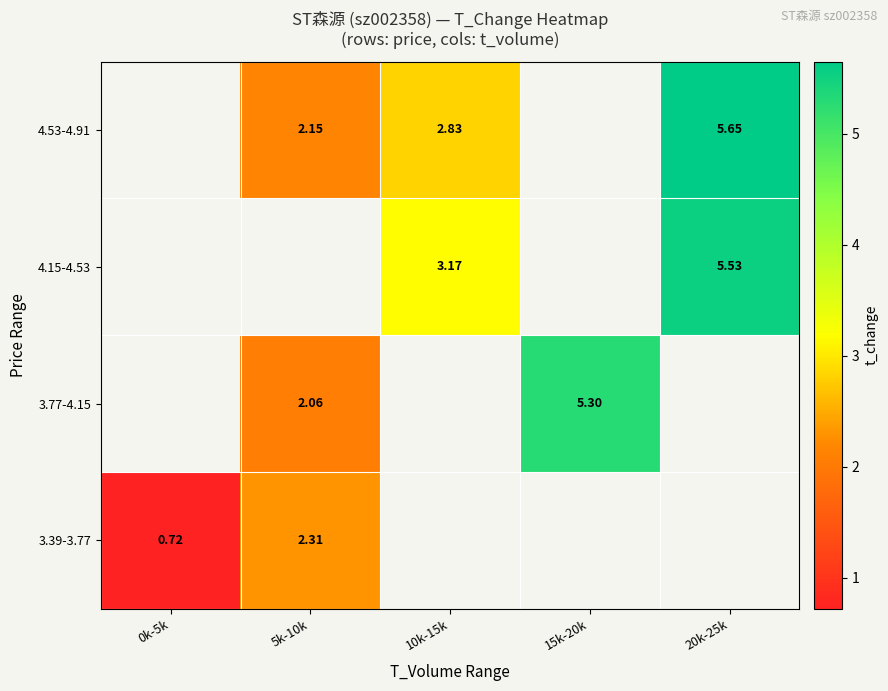

True or false: 3.39-3.77 has a value of 2.3 at 5k-10k.

True